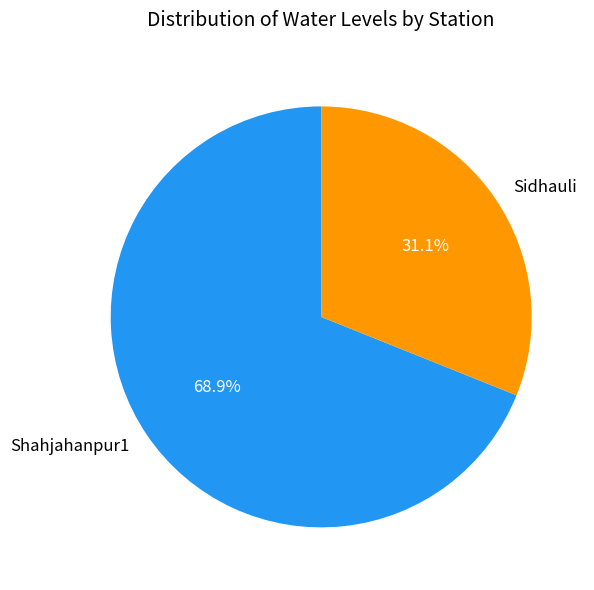

To the nearest percent, what is the difference between the Shahjahanpur1 and Sidhauli slice percentages?

38%